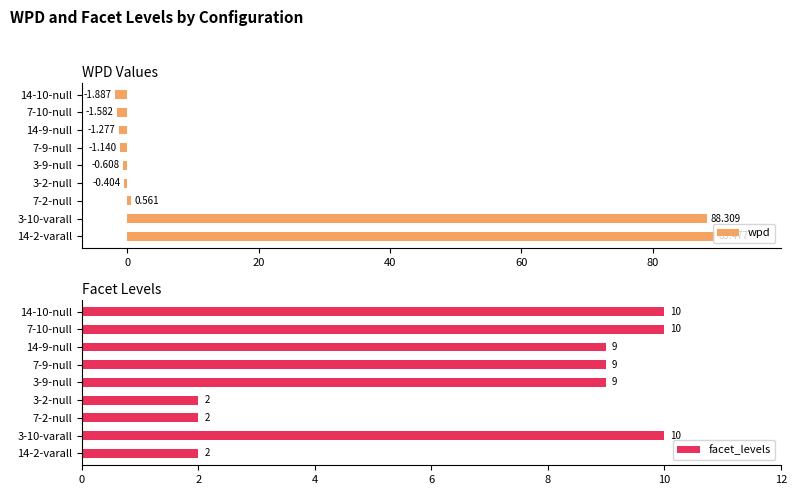

Count the facet_levels values in the range 2 to 10.

9